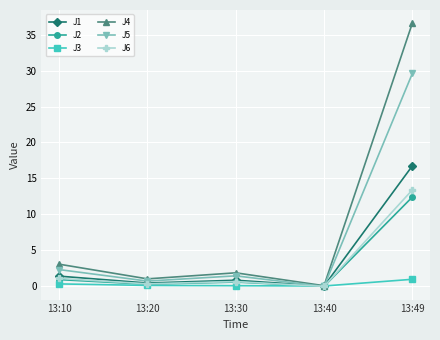

Which label corresponds to the largest value in the chart?

13:49